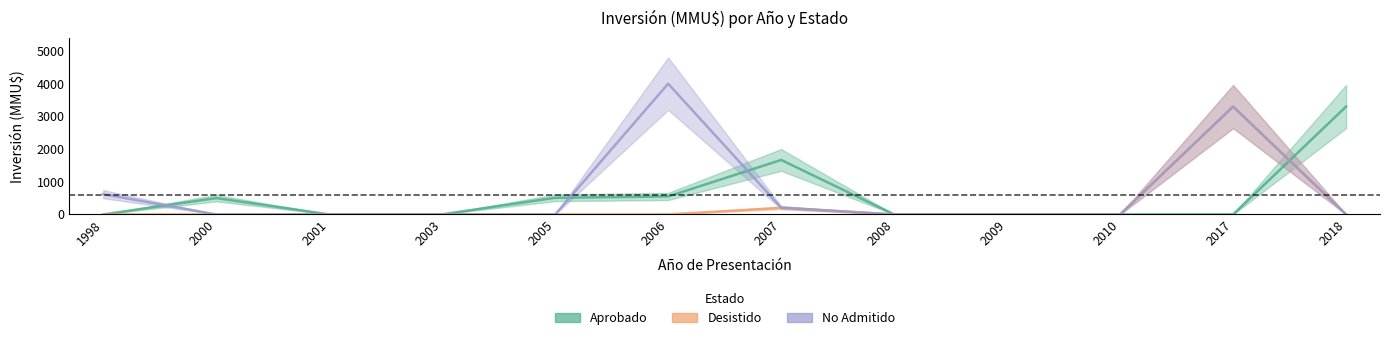

What is the difference between the maximum and second lowest values in the Aprobado series?

3300